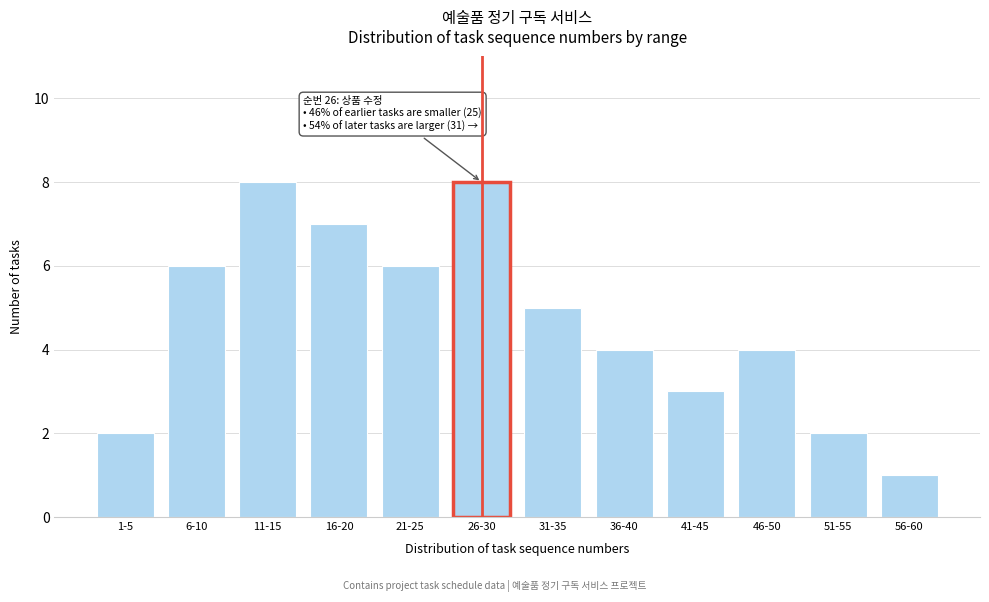

Reading left to right, extract all data points from this chart.

1-5=2	6-10=6	11-15=8	16-20=7	21-25=6	26-30=8	31-35=5	36-40=4	41-45=3	46-50=4	51-55=2	56-60=1